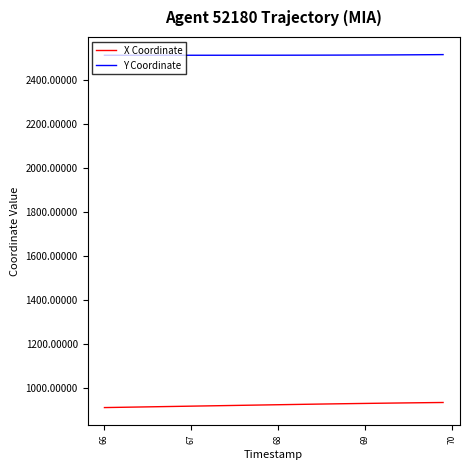

What is the greatest value displayed?

2516.1